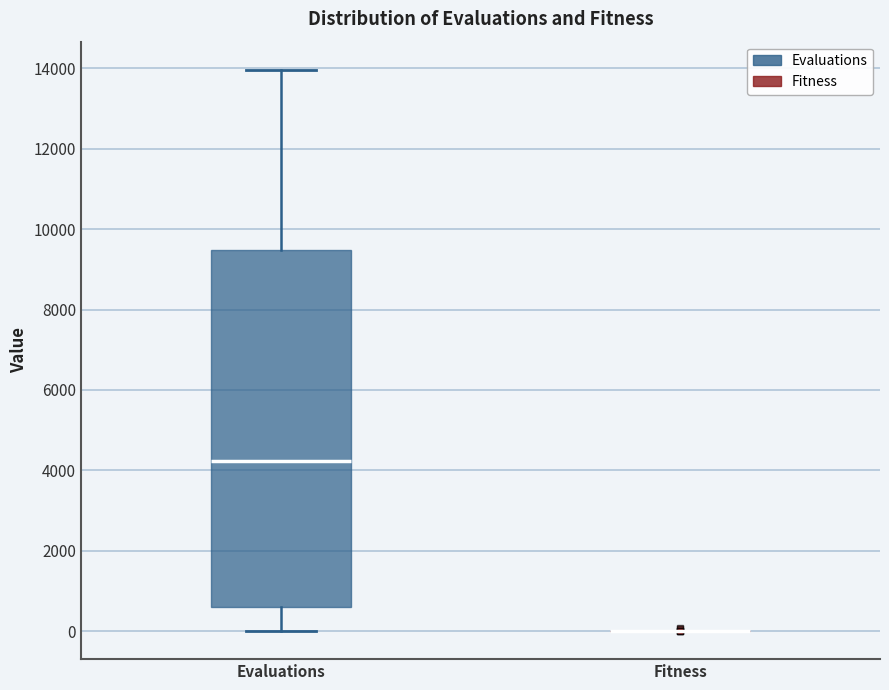

Reading left to right, read every box against the y-axis: the position of its median line, the range the box covers, and the ends of its whiskers. The values are not printed on the chart, so give them approximately, as read against the axis.

Evaluations: median 4200, box 600 to 9400, whiskers 0 to 14000
Fitness: box collapsed to a line at 0, whiskers 0 to 0